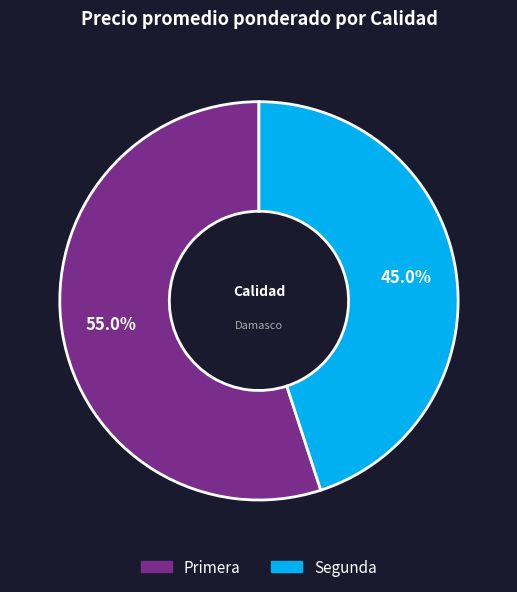

How many segments does this pie chart have?

2